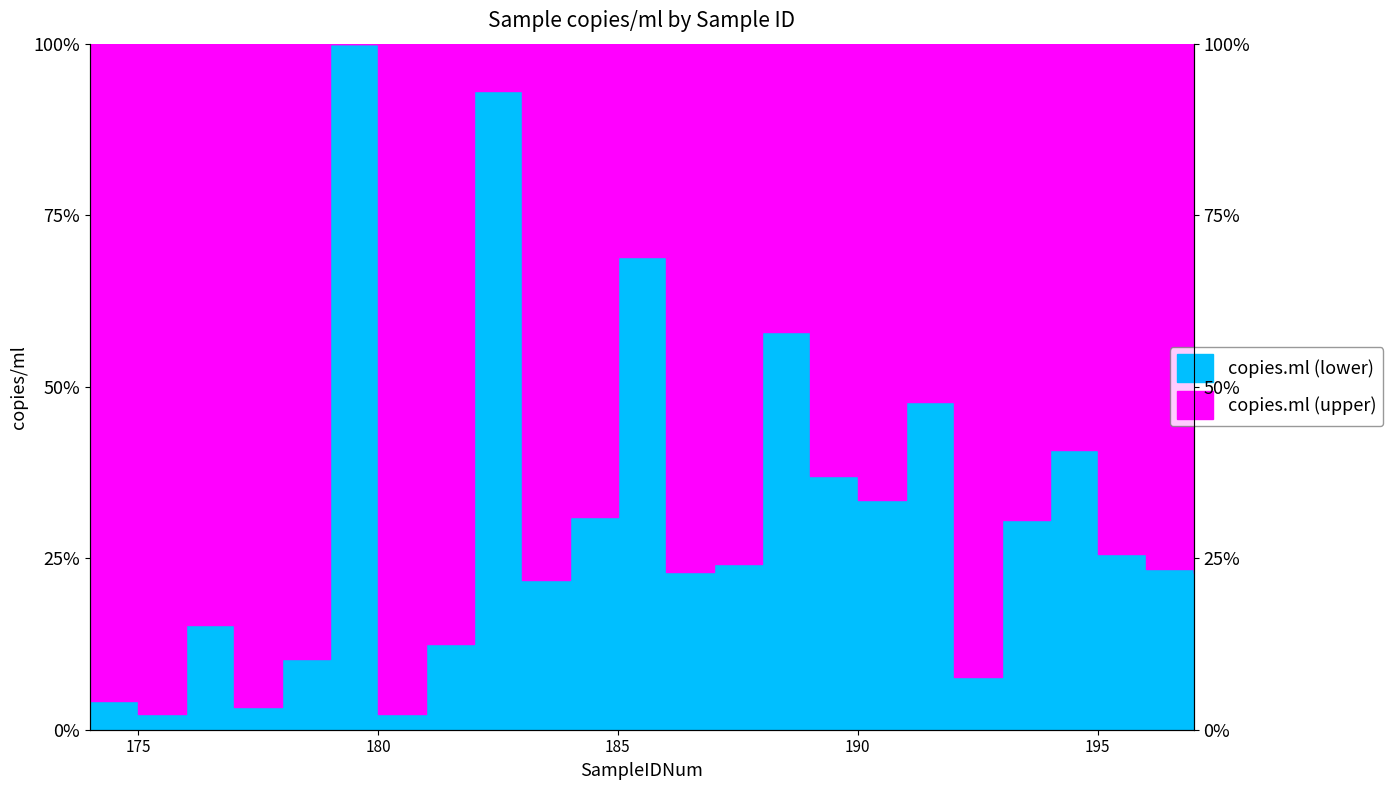

At which label does the data first exceed 24?

179